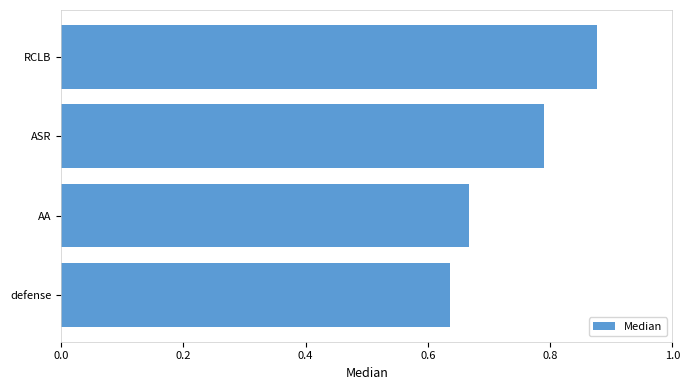

Rank the categories by value from highest to lowest.

RCLB, ASR, AA, defense